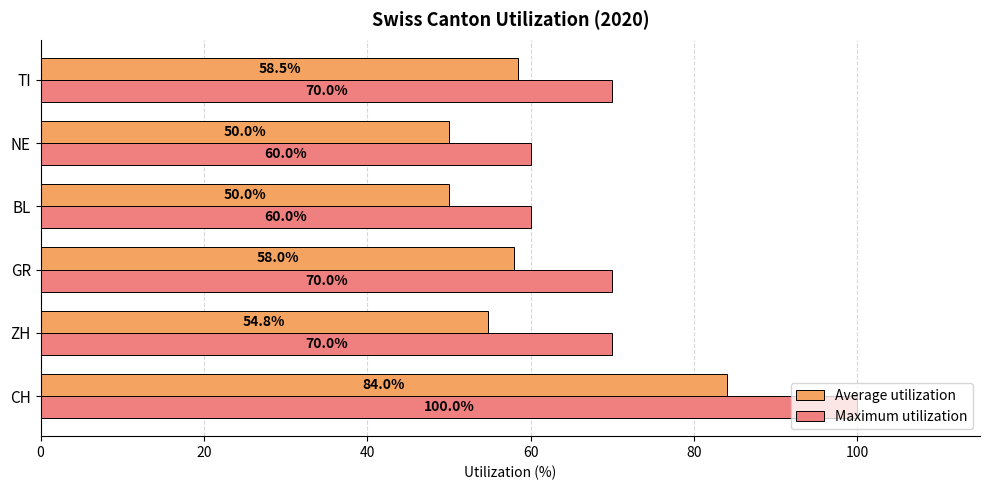

At how many categories does at least one series exceed 63?

4